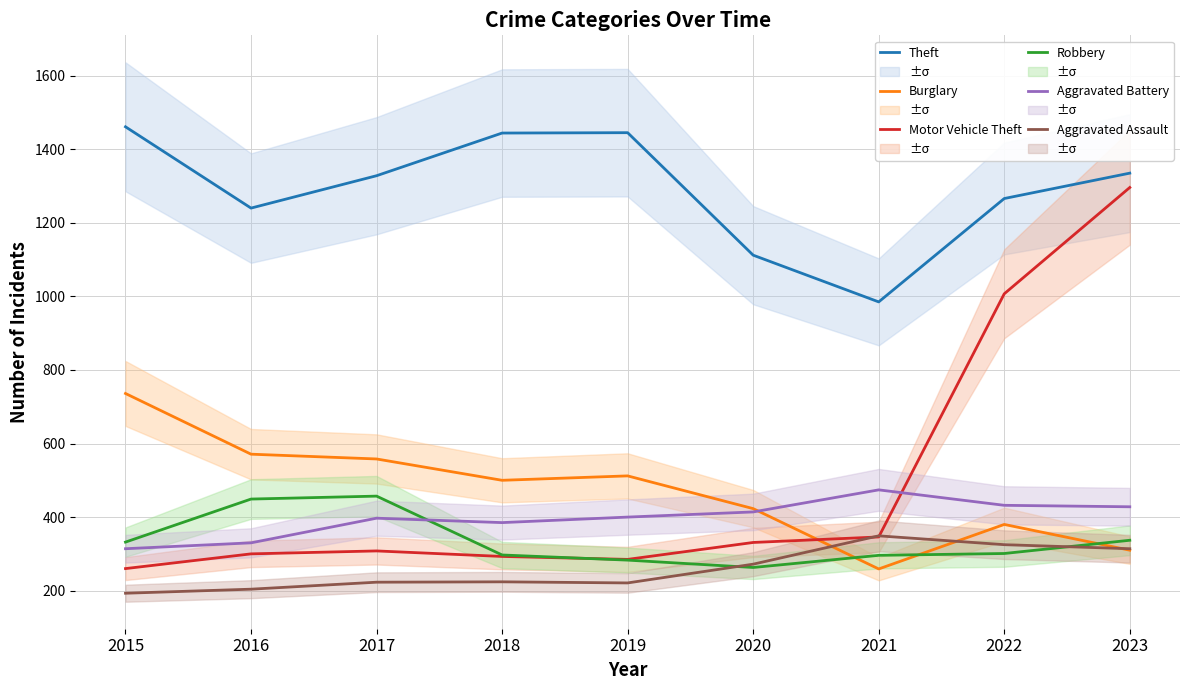

Is it true that Motor Vehicle Theft equals 346 at 2021?

True